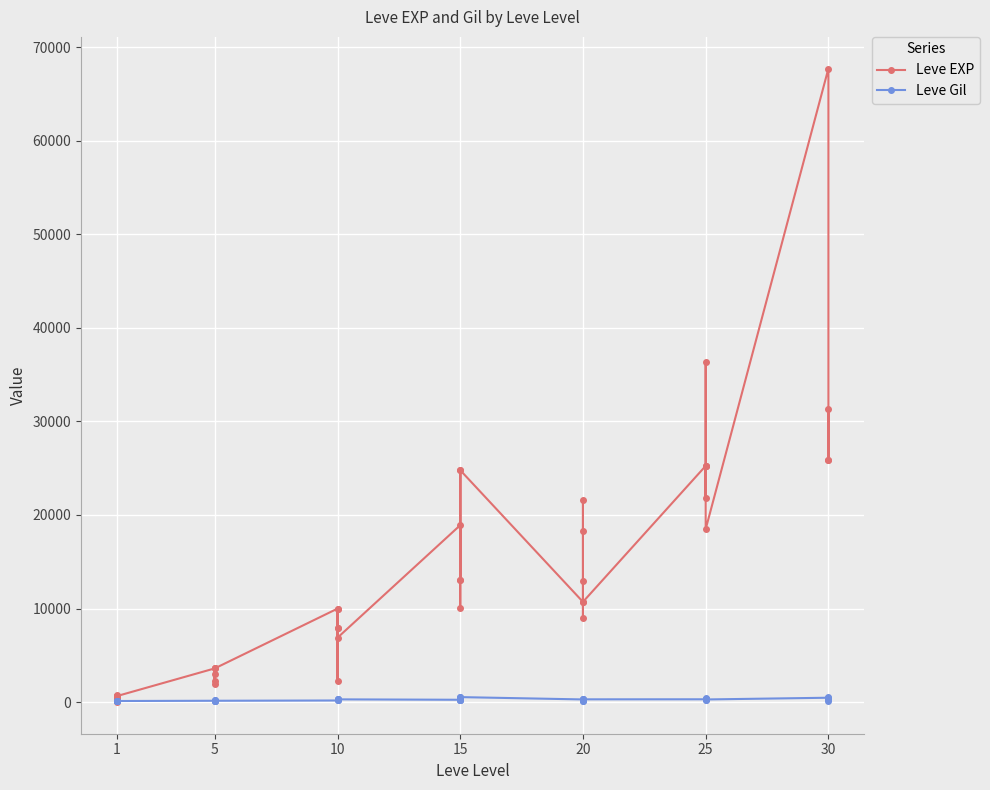

How many categories are shown in the chart?

40